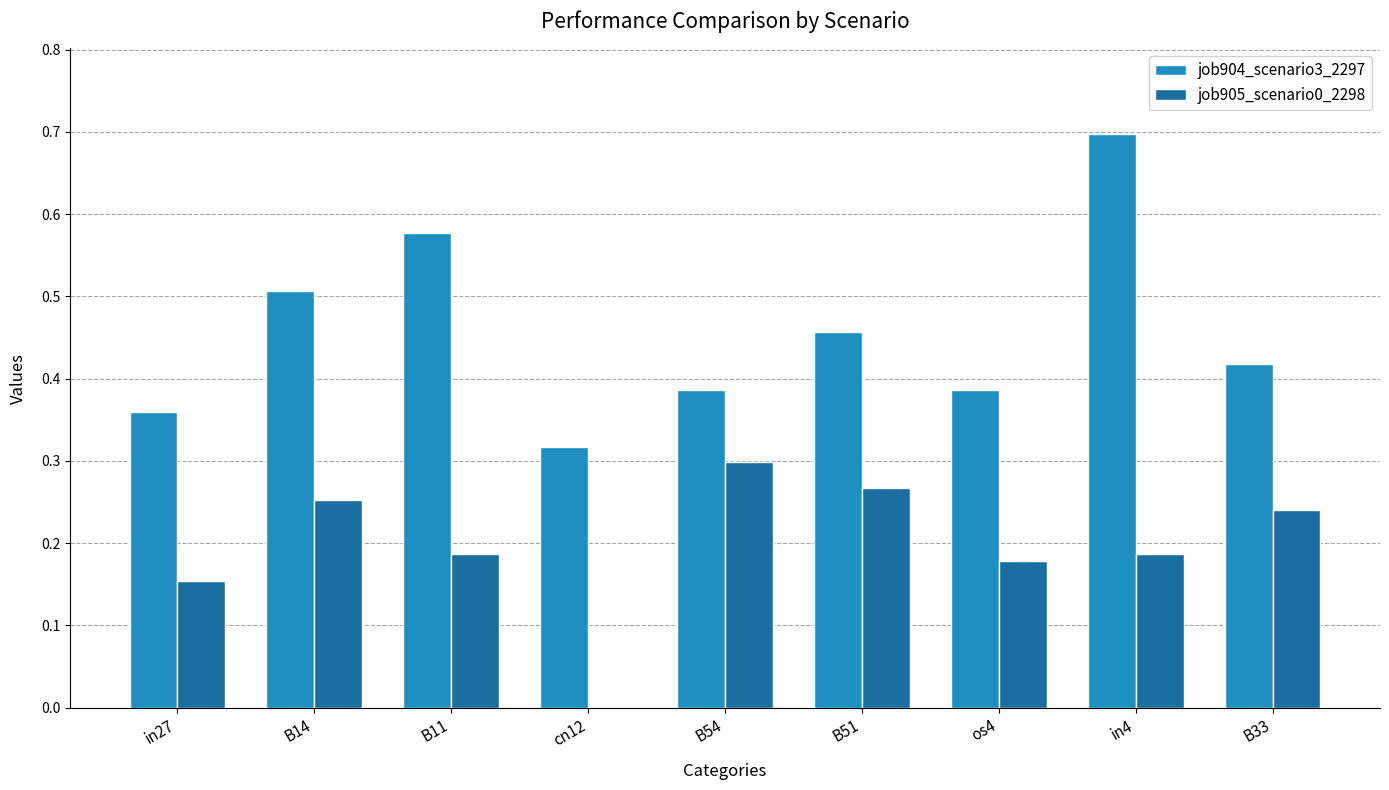

The job904_scenario3_2297 series shows 0.8 at B14. True or false?

False